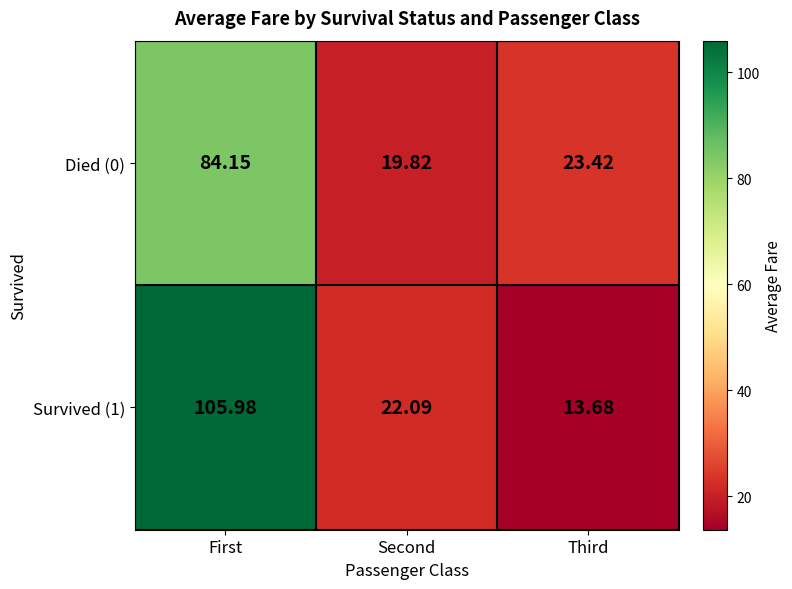

What is the spread (max minus min) of values at Third?

9.7